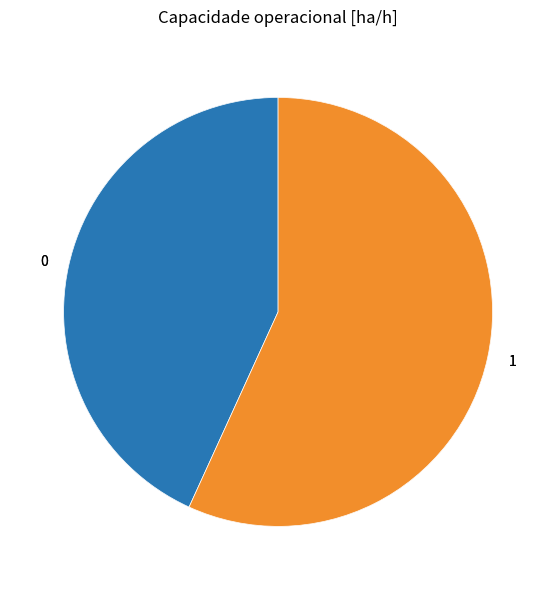

Which has a higher value, 0 or 1?

1